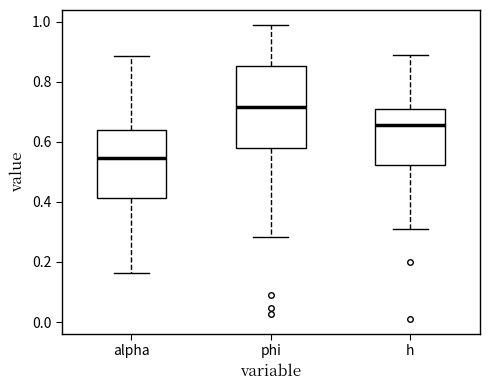

Which box is the tallest, from its lower edge to its upper edge?

phi